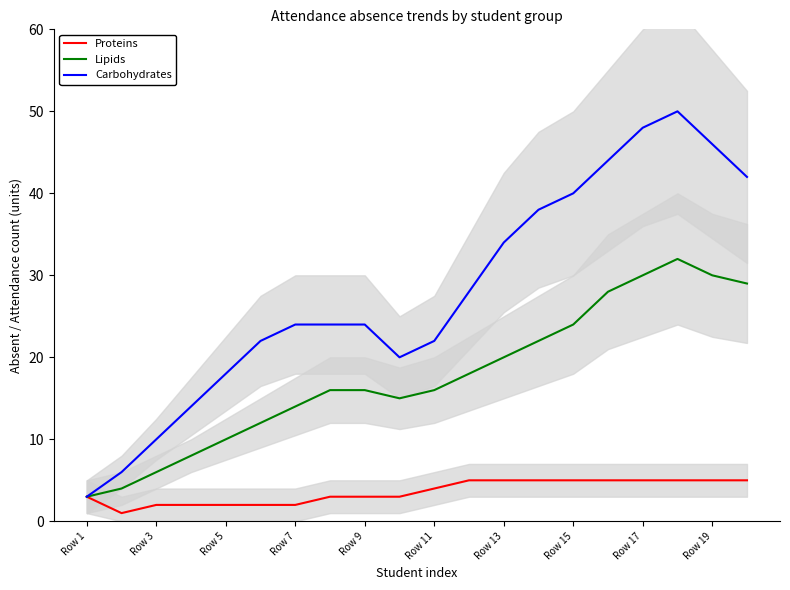

At which label does Carbohydrates reach its minimum?

Row 1